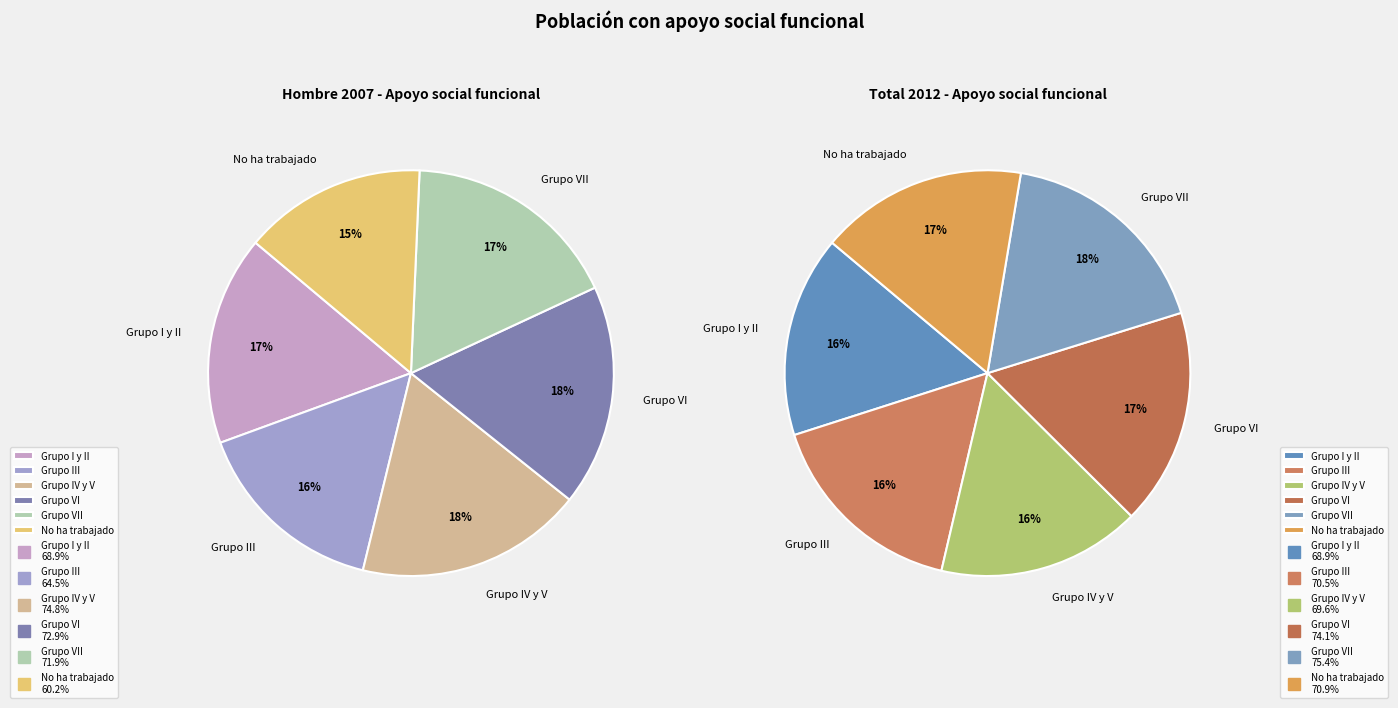

Is it true that Grupo VI is 12% of the pie?

False